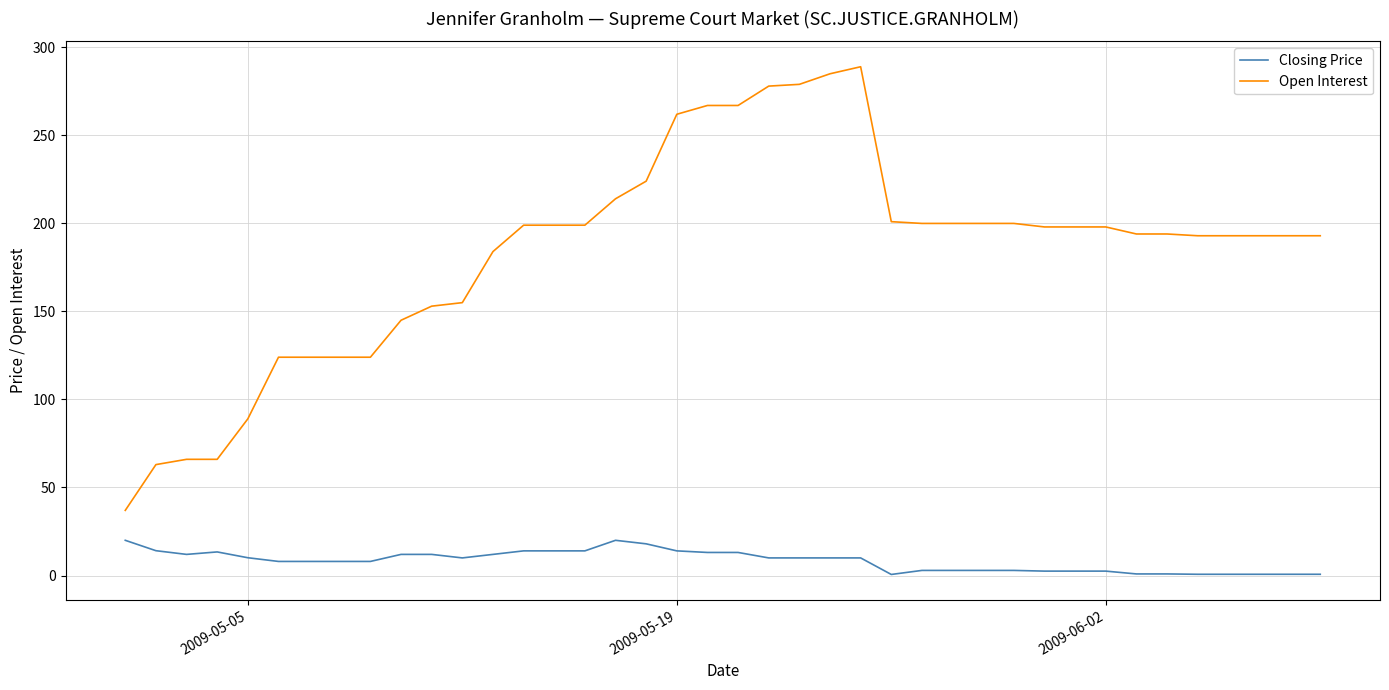

Which series has the widest spread of values?

Open Interest